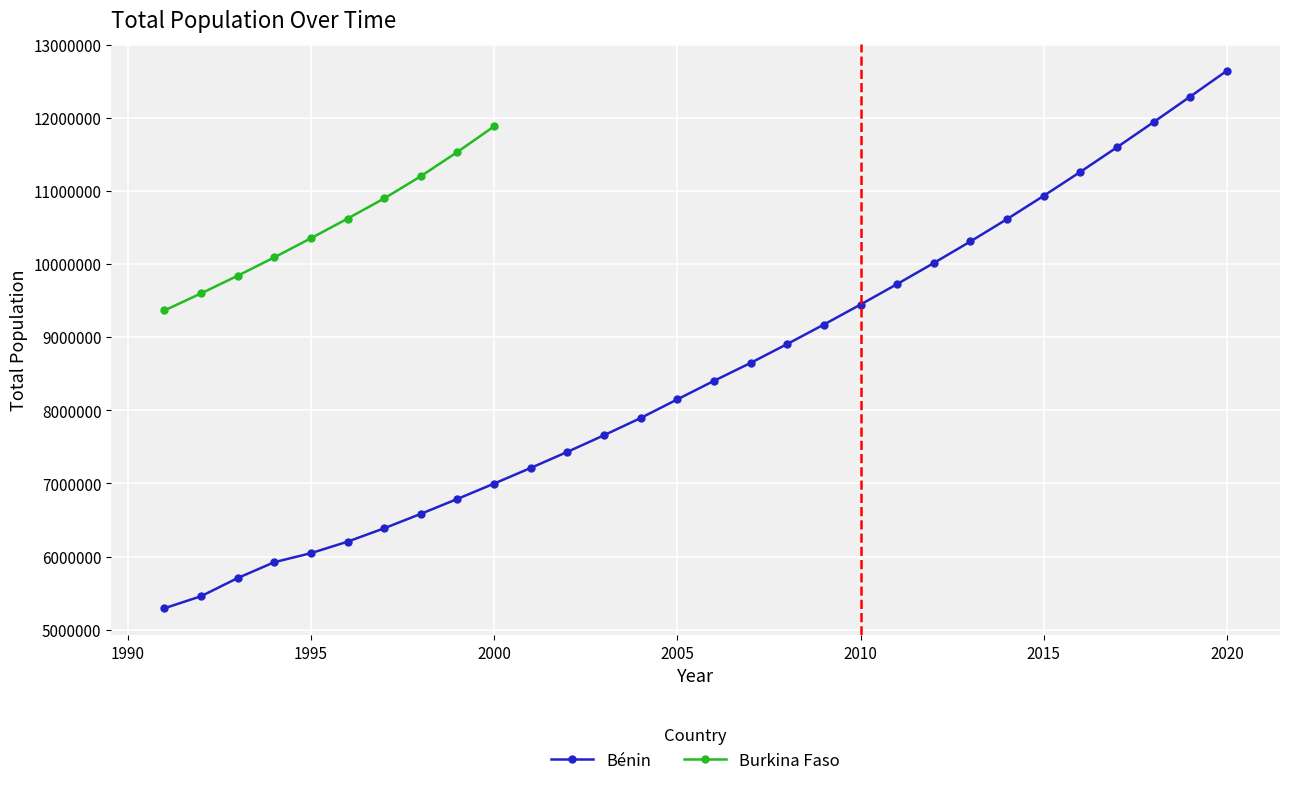

What is the difference between the maximum and minimum values?

7350077